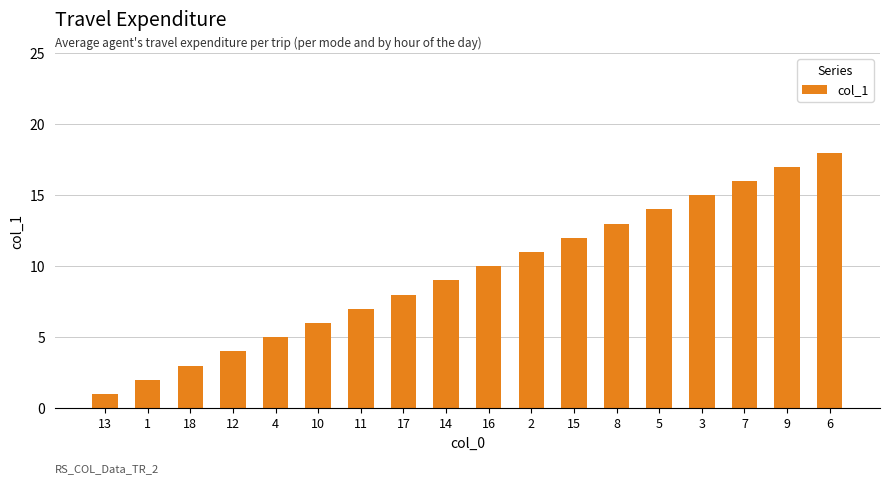

Which label corresponds to the largest value in the chart?

6